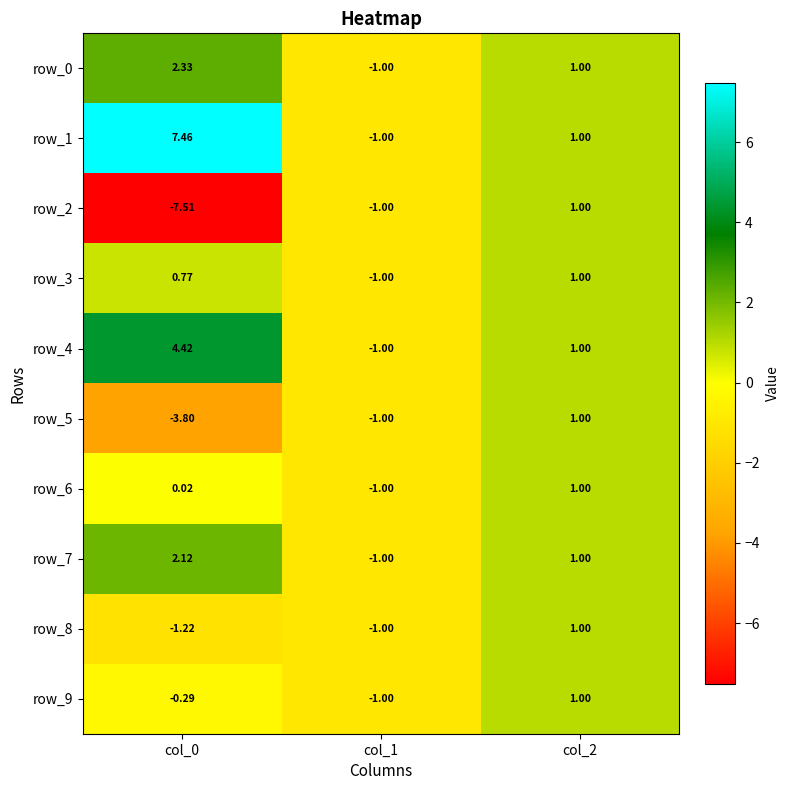

Is the value of row_7 at col_0 greater than the value of row_5 at col_1?

Yes